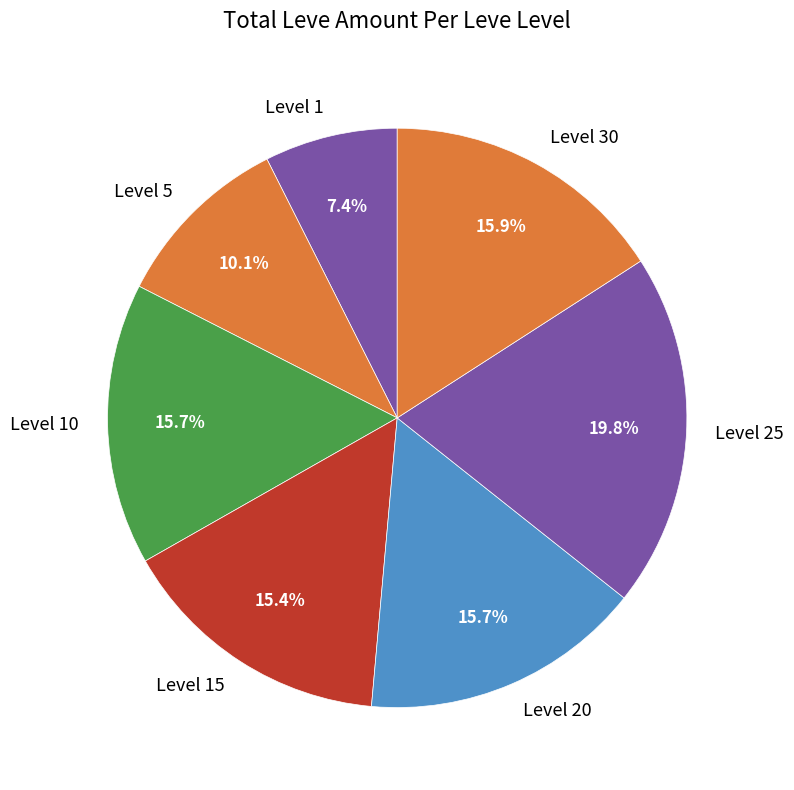

To the nearest percent, what is the average slice percentage?

14%